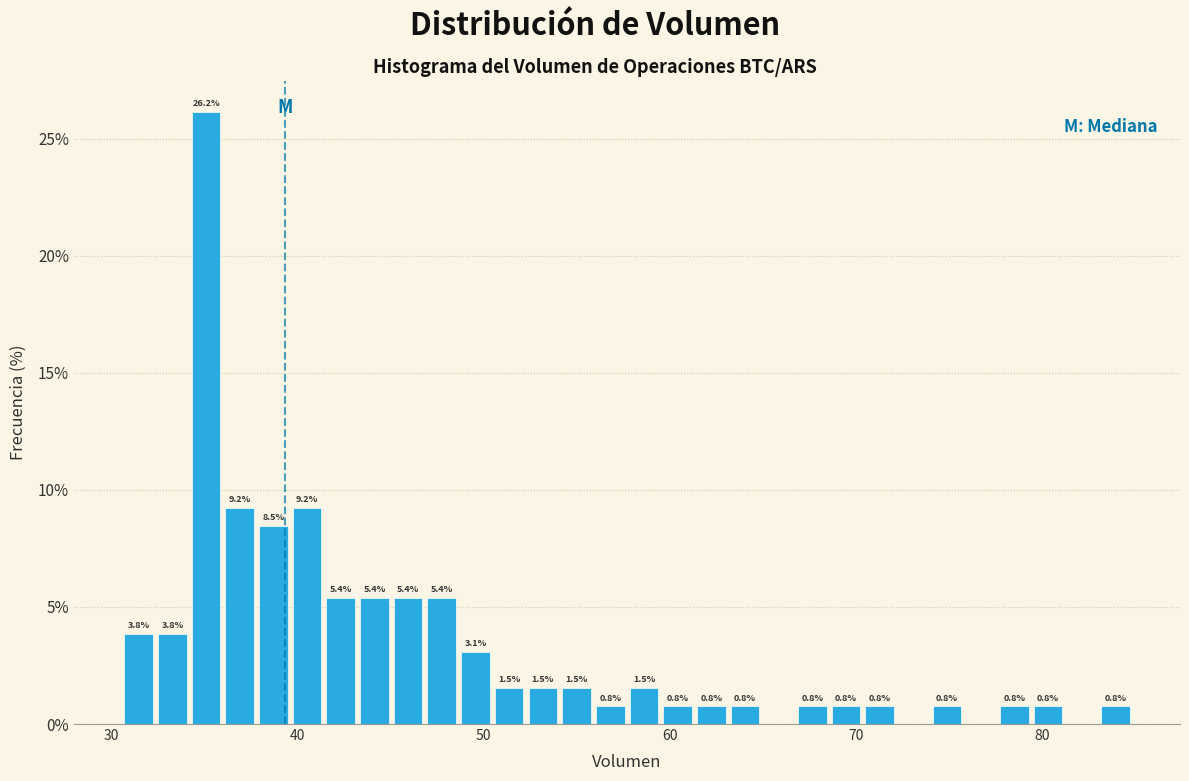

Read against the x-axis, roughly where is the centre of the tallest bar?

35